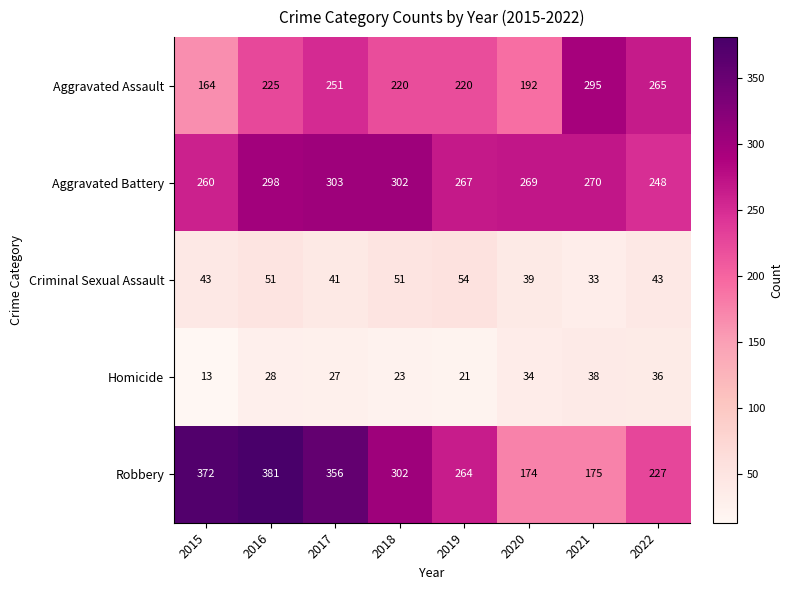

What is the smallest value displayed?

13